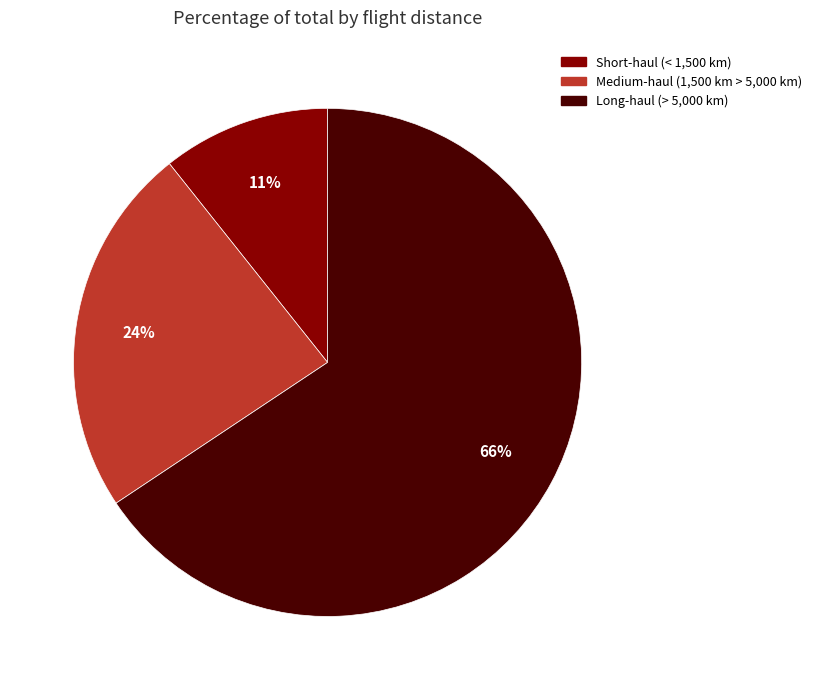

Do Long-haul (> 5,000 km) and Short-haul (< 1,500 km) together represent more than half of the pie?

Yes